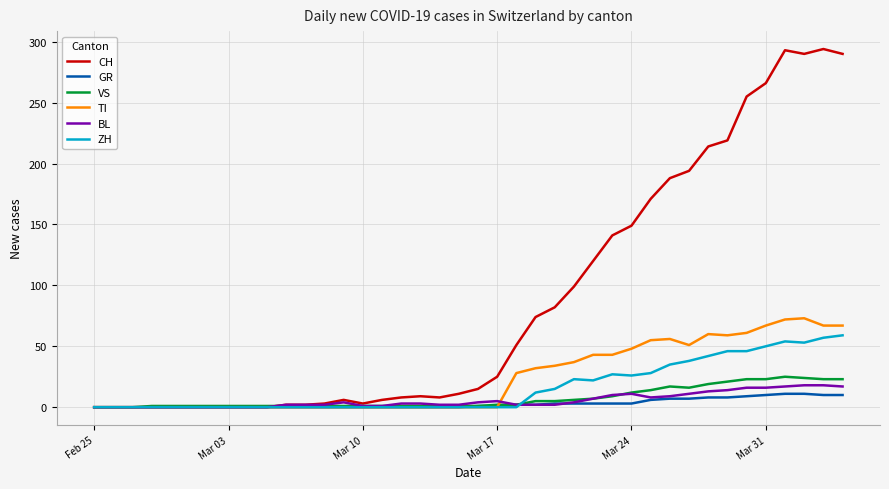

How many lines are shown in the chart?

6